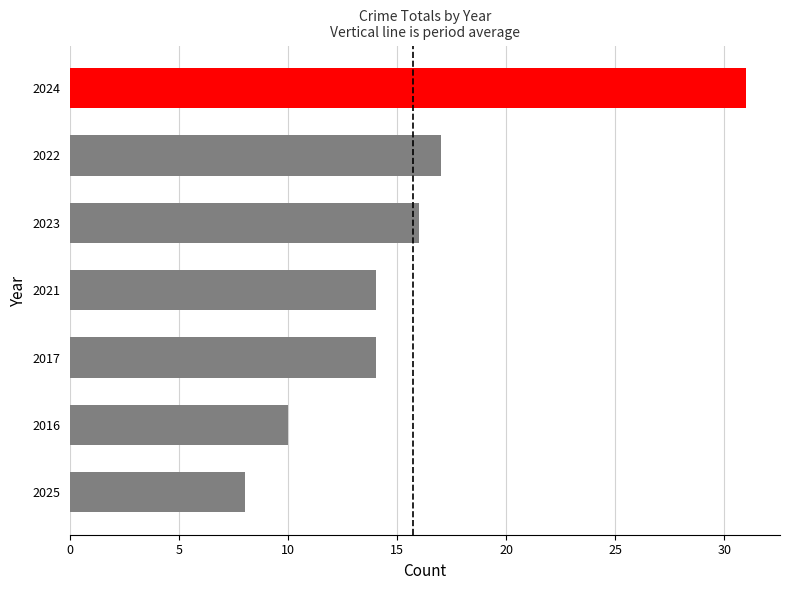

What position from the top is 2021?

4